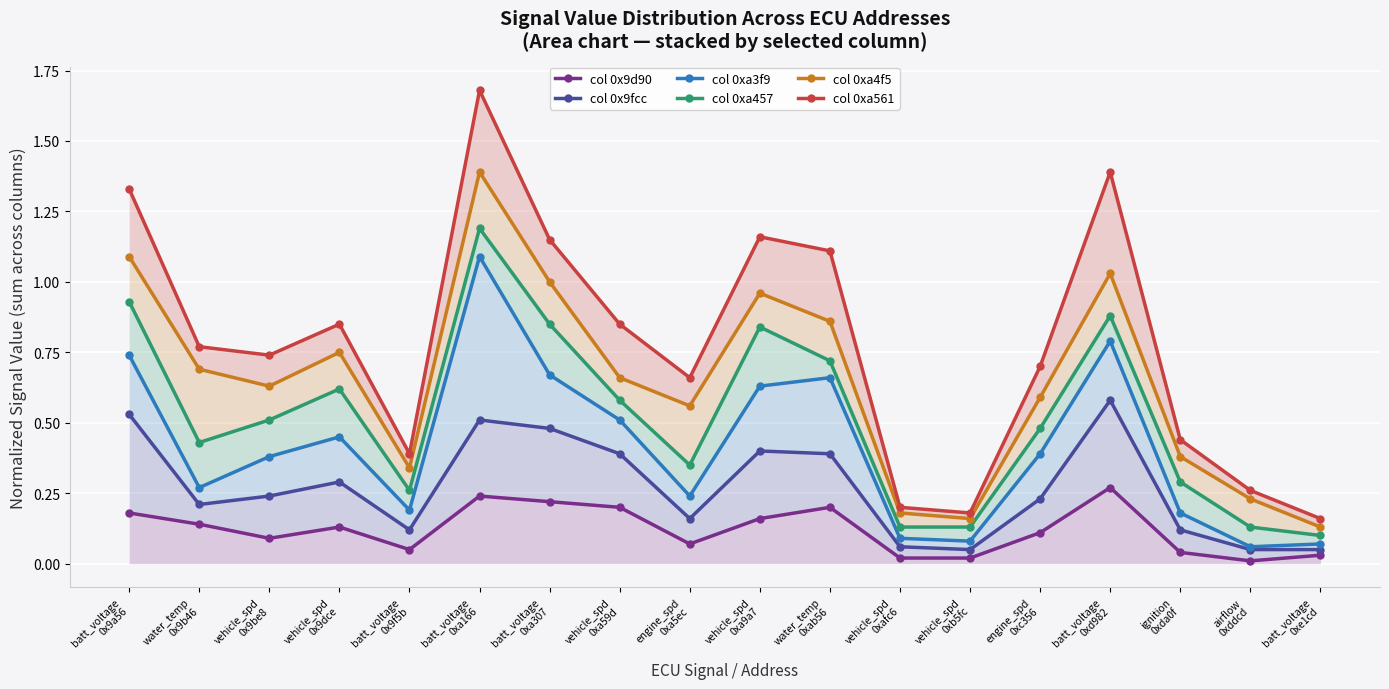

Which series has the widest spread of values?

col 0xa561